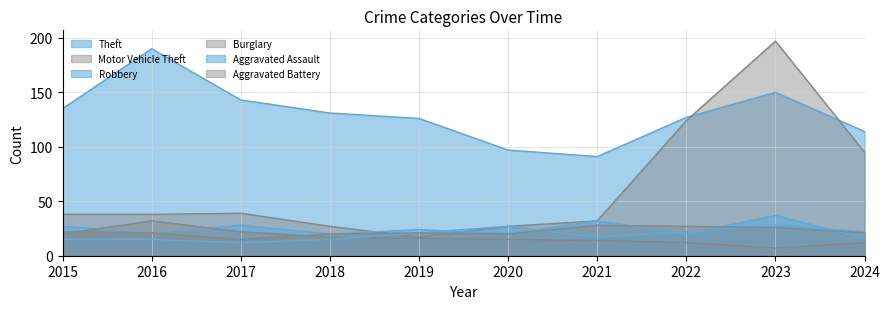

At how many categories does at least one series exceed 10?

10